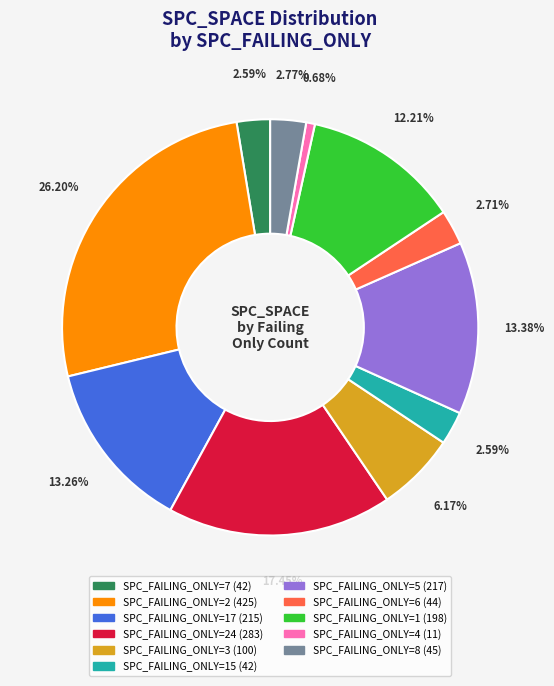

Is there any slice that represents more than half of the pie?

No